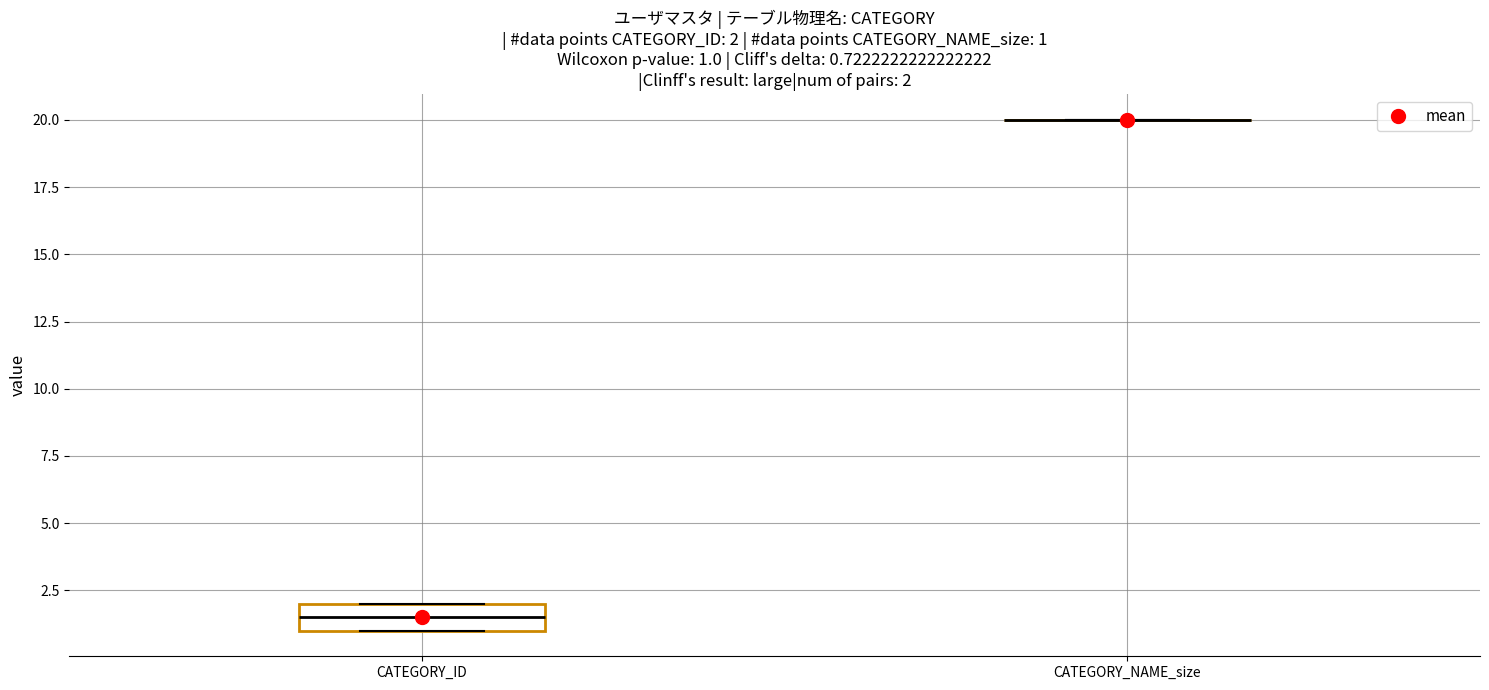

Comparing the boxes themselves (not the whiskers), which one is the tallest?

CATEGORY_ID